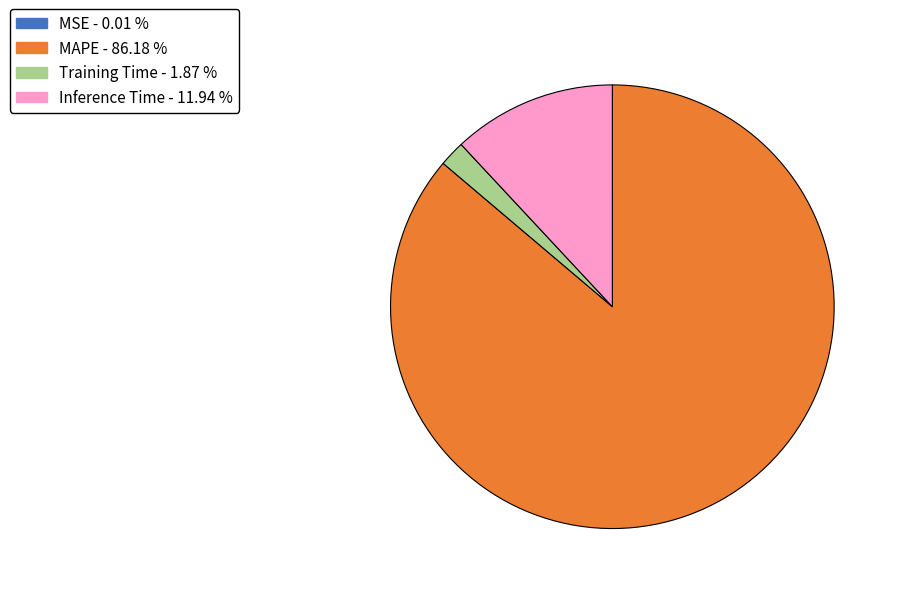

What is the largest slice in the pie chart?

MAPE